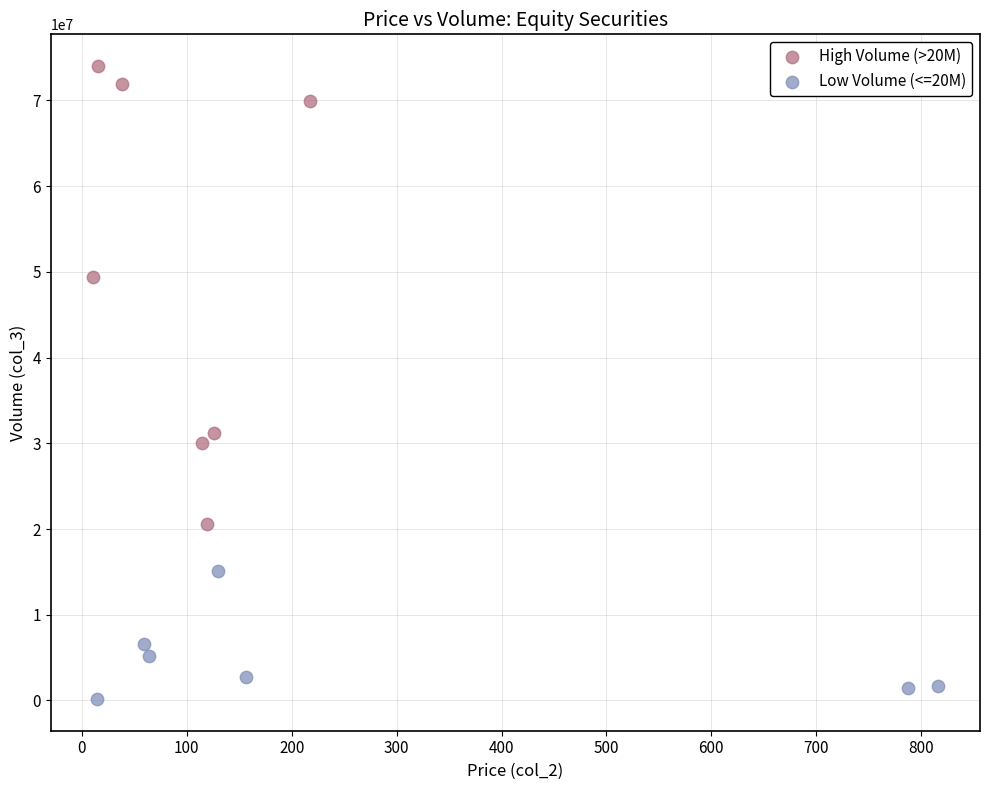

Which series has the largest Y range (max minus min)?

High Volume (>20M)